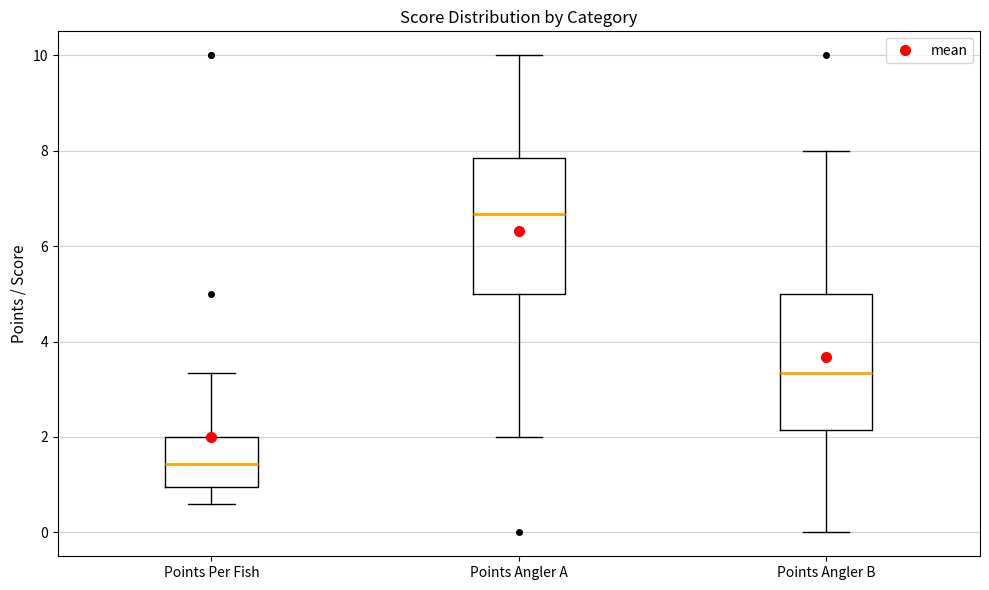

Which box's median line is the highest?

Points Angler A